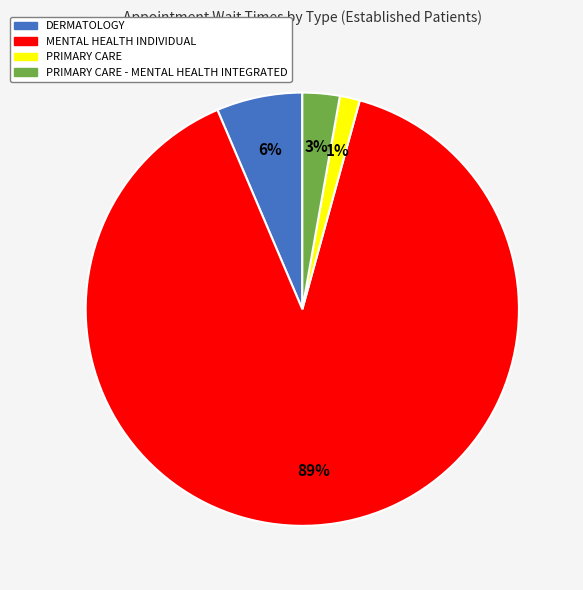

To the nearest percent, what is the average slice percentage?

25%